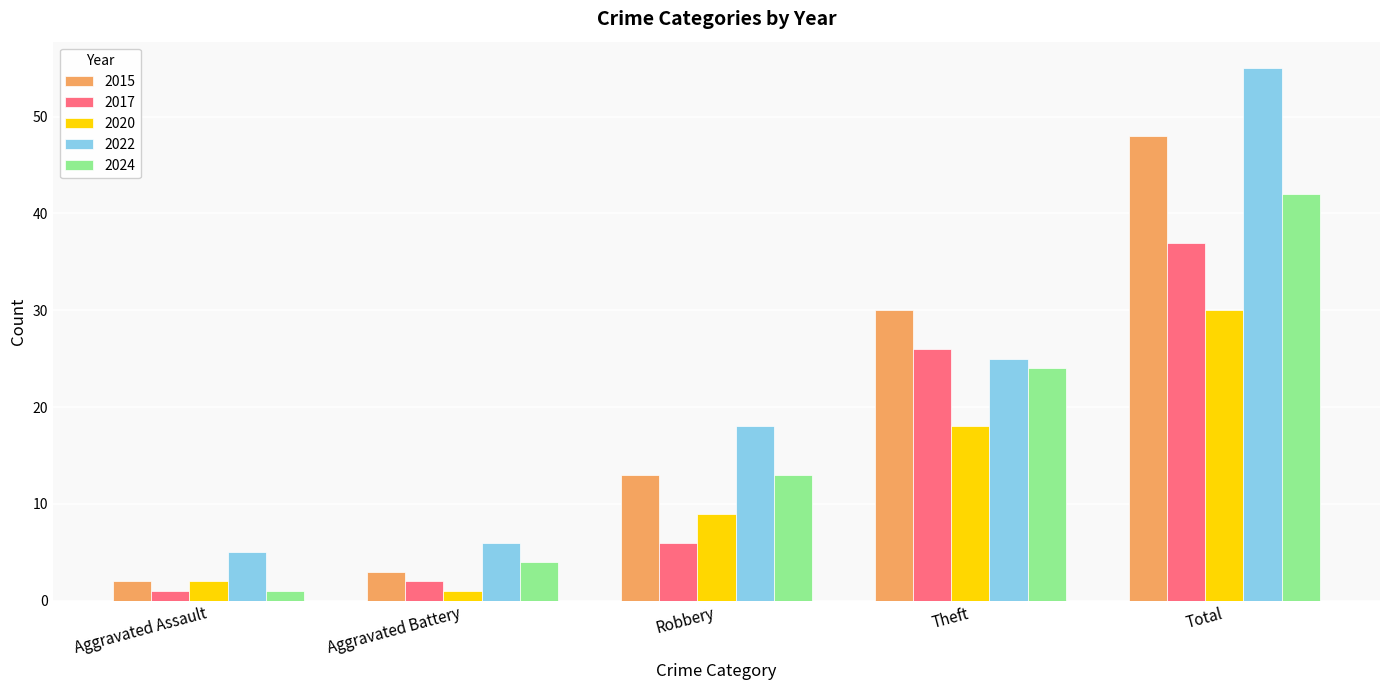

Rank the series by their maximum value, from highest to lowest.

2022, 2015, 2024, 2017, 2020